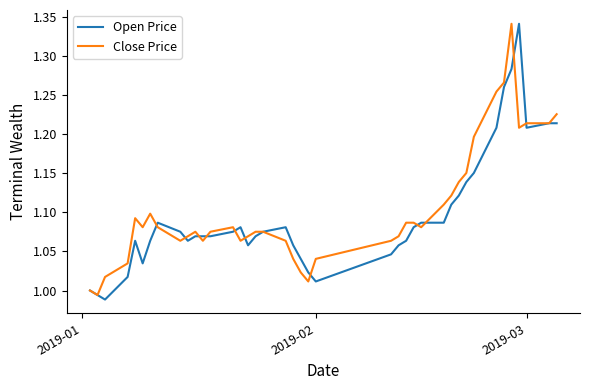

Reading left to right, what are all the values shown in this chart?

Open Price: 1.0	1.0	1.0	1.0	1.1	1.0	1.1	1.1	1.1	1.1	1.1	1.1	1.1	1.1	1.1	1.1	1.1	1.1	1.1	1.1	1.0	1.0	1.0	1.0	1.1	1.1	1.1	1.1	1.1	1.1	1.1	1.1	1.2	1.2	1.3	1.3	1.3	1.2	1.2	1.2
Close Price: 1.0	1.0	1.0	1.0	1.1	1.1	1.1	1.1	1.1	1.1	1.1	1.1	1.1	1.1	1.1	1.1	1.1	1.1	1.1	1.0	1.0	1.0	1.0	1.1	1.1	1.1	1.1	1.1	1.1	1.1	1.1	1.2	1.2	1.3	1.3	1.3	1.2	1.2	1.2	1.2